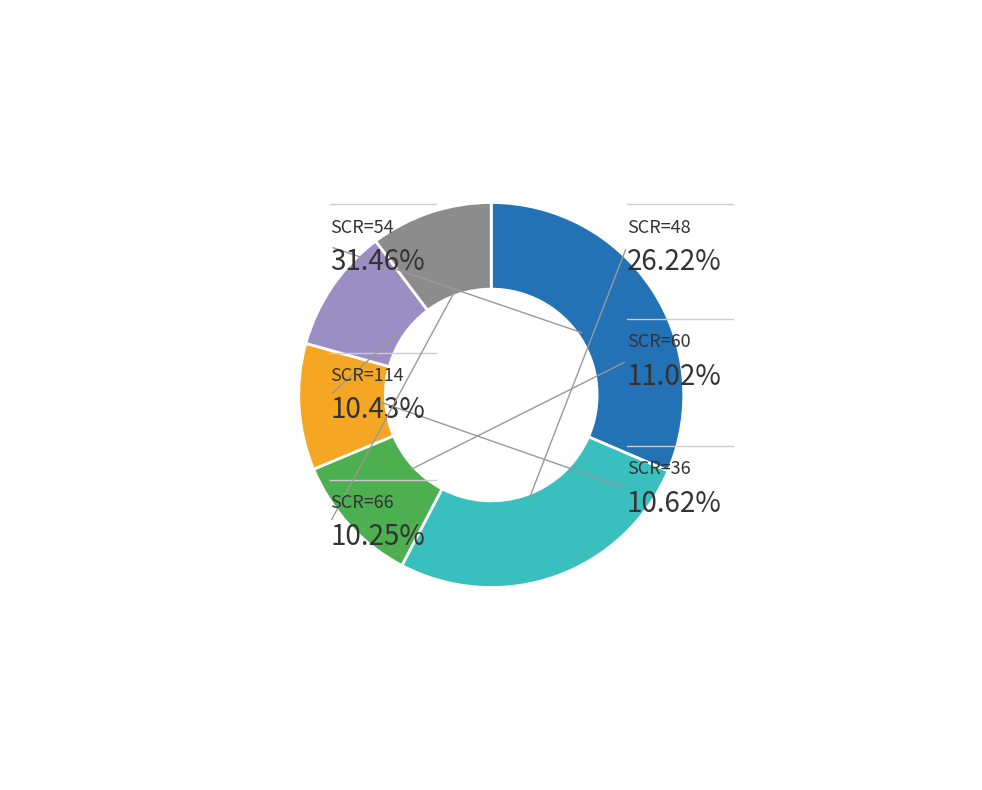

The 48 slice represents 10% of the pie. True or false?

False